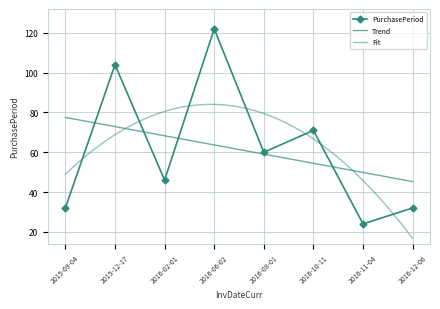

The value at 2016-06-02 is 160. True or false?

False